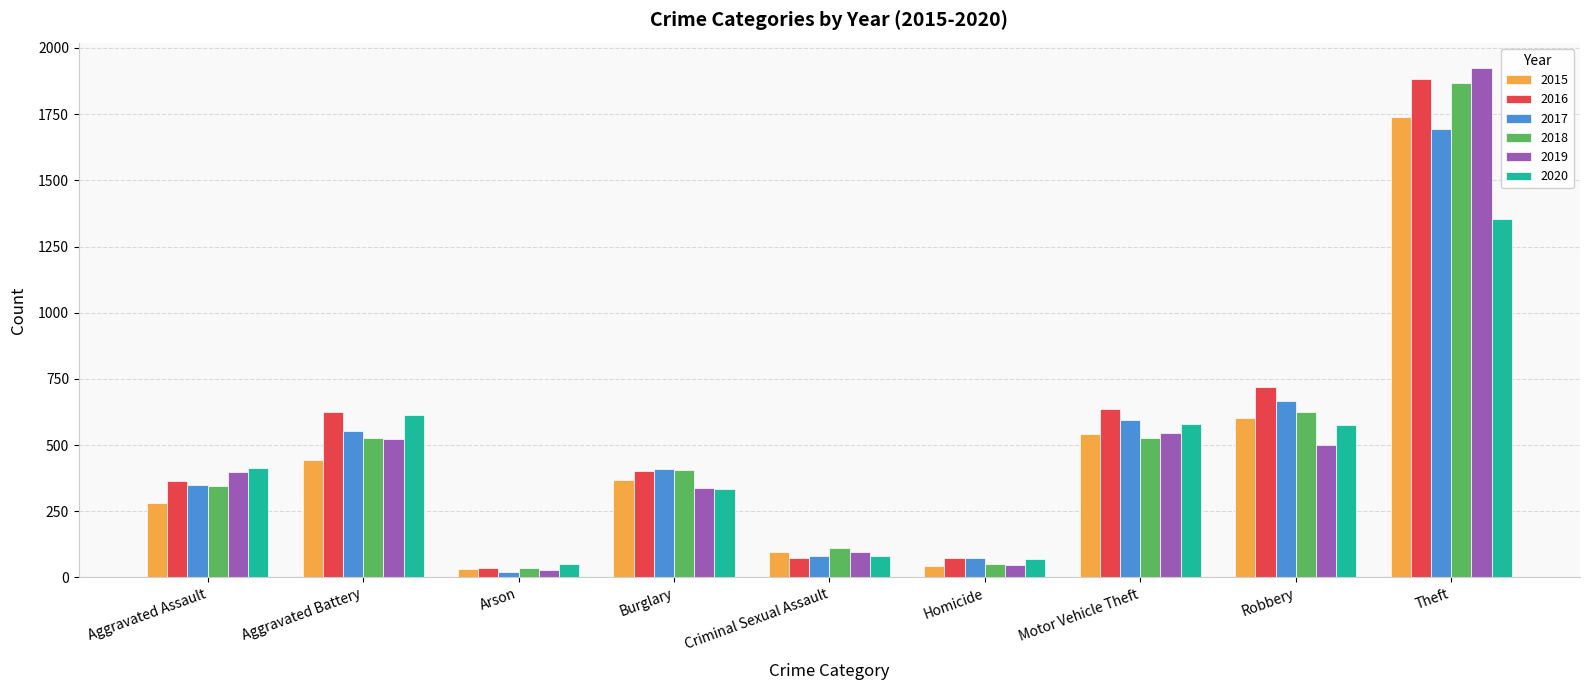

Does the chart contain any negative values?

No